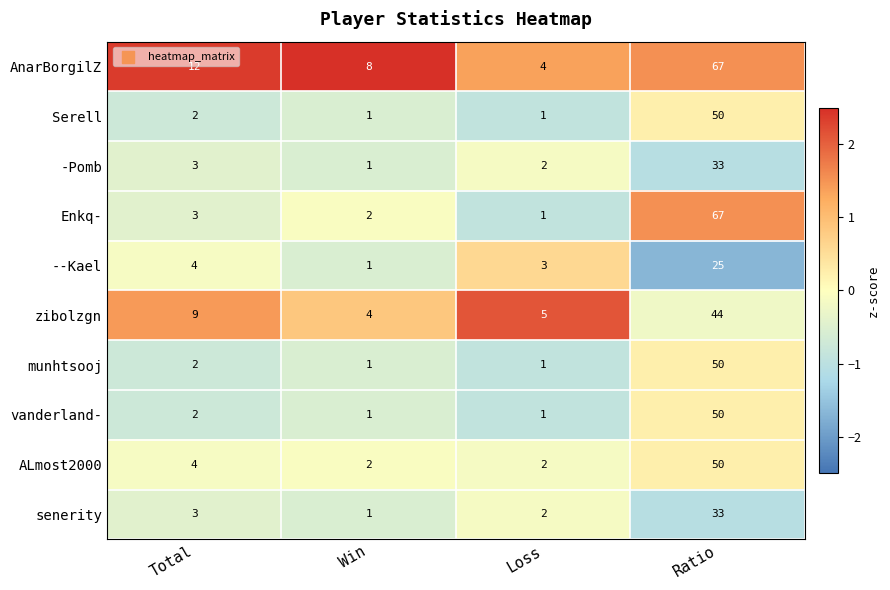

What is the difference between the maximum and minimum values in the munhtsooj series?

49